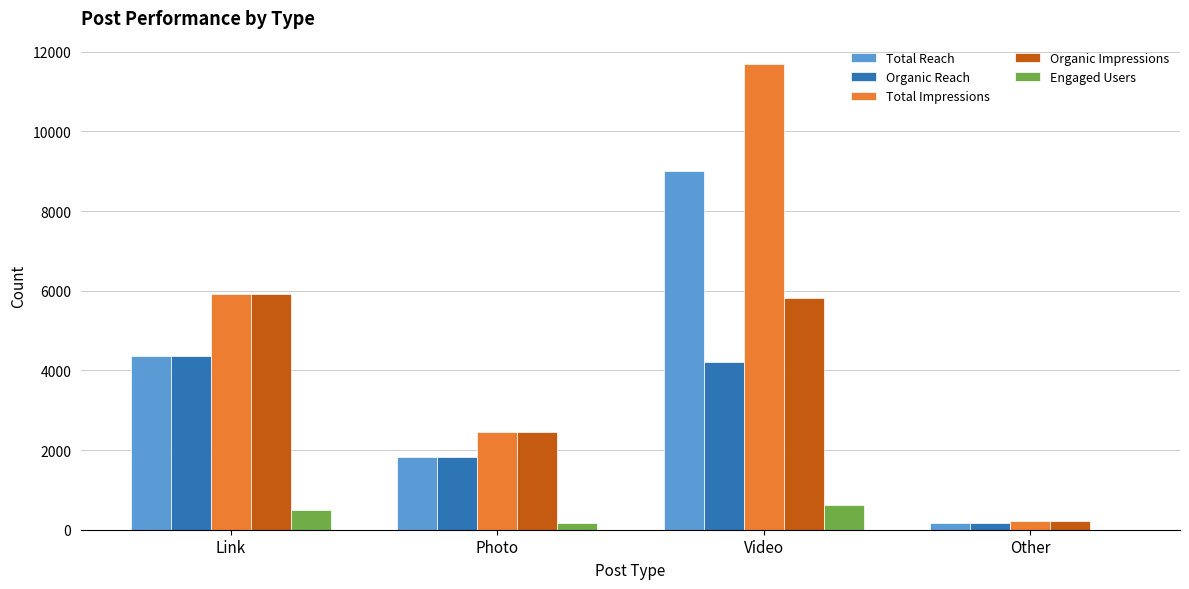

Is it true that Organic Reach equals 2240 at Video?

False